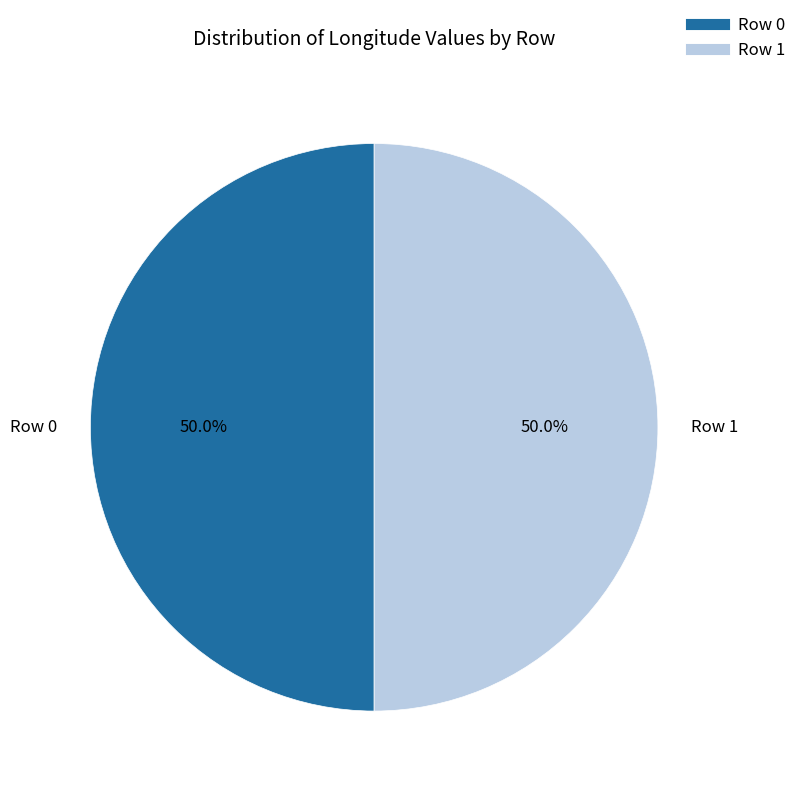

Do Row 1 and Row 0 together represent more than half of the pie?

Yes